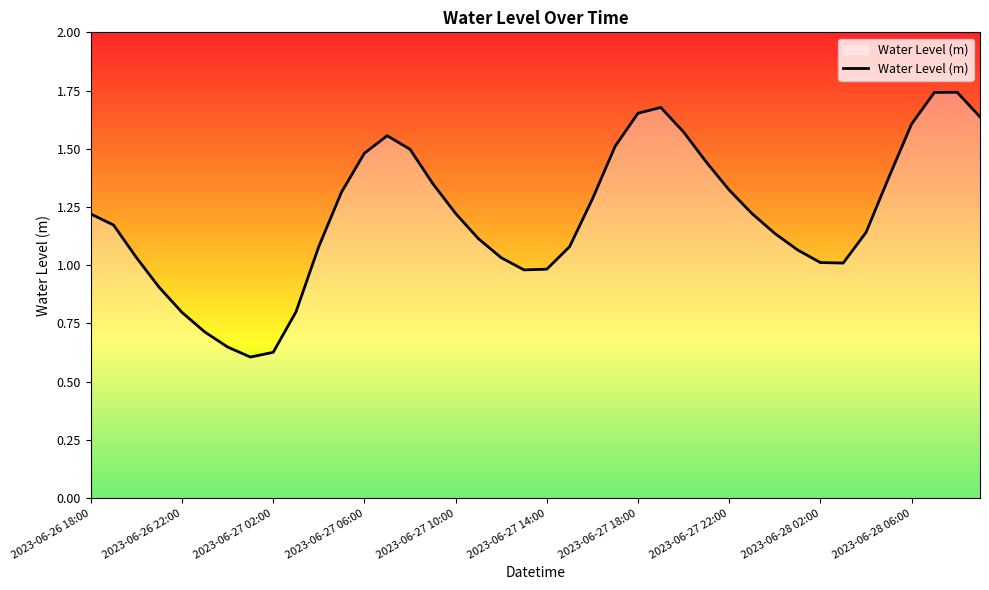

Is it true that the value at 2023-06-27 22:00 is 1.9?

False